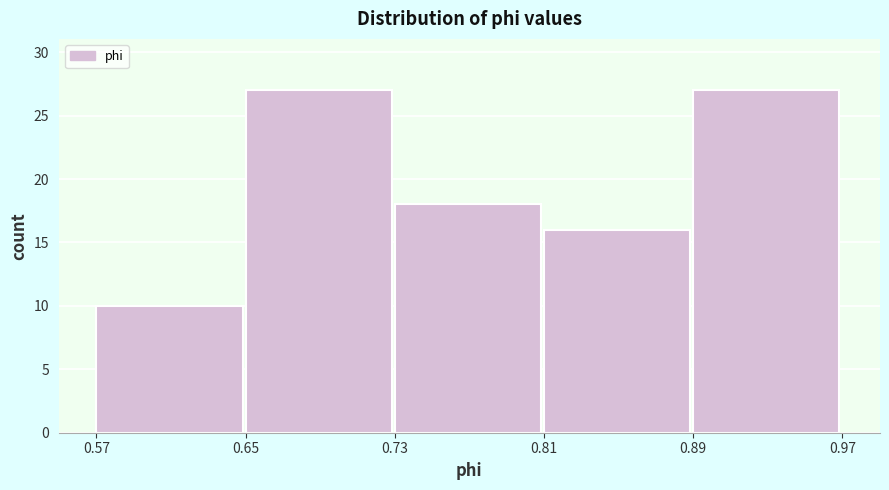

Reading left to right, extract all data points from this chart.

10	27	18	16	27